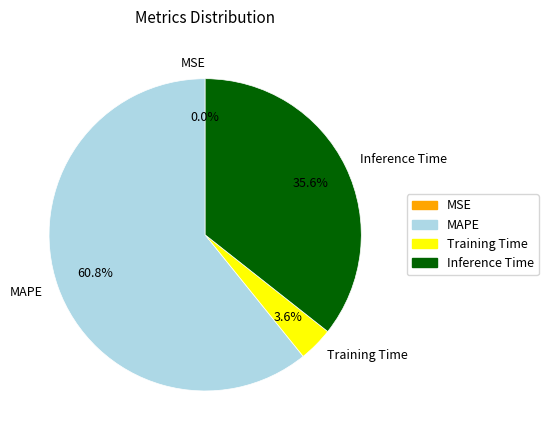

The Inference Time slice represents 36% of the pie. True or false?

True